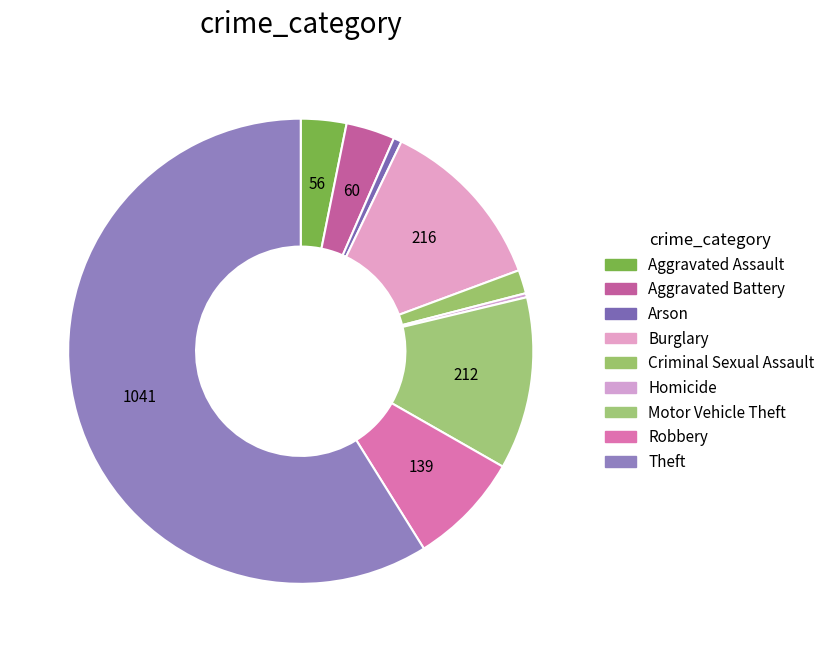

How many slices are in this pie chart?

9